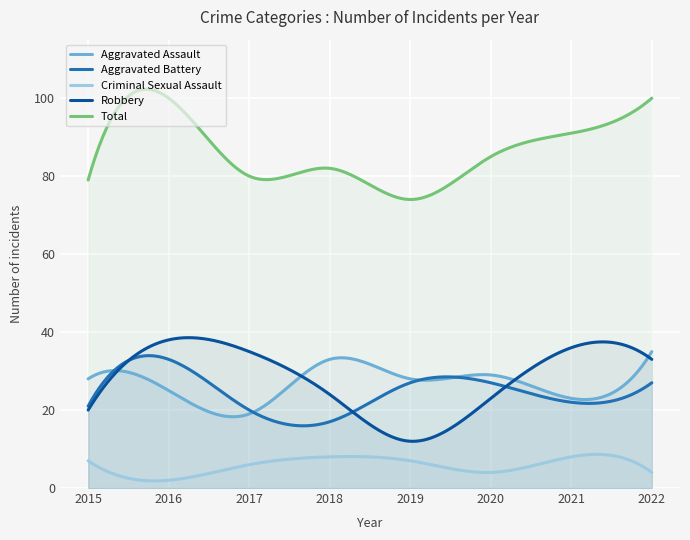

List the series in order of their peak value, highest first.

Total, Robbery, Aggravated Assault, Aggravated Battery, Criminal Sexual Assault